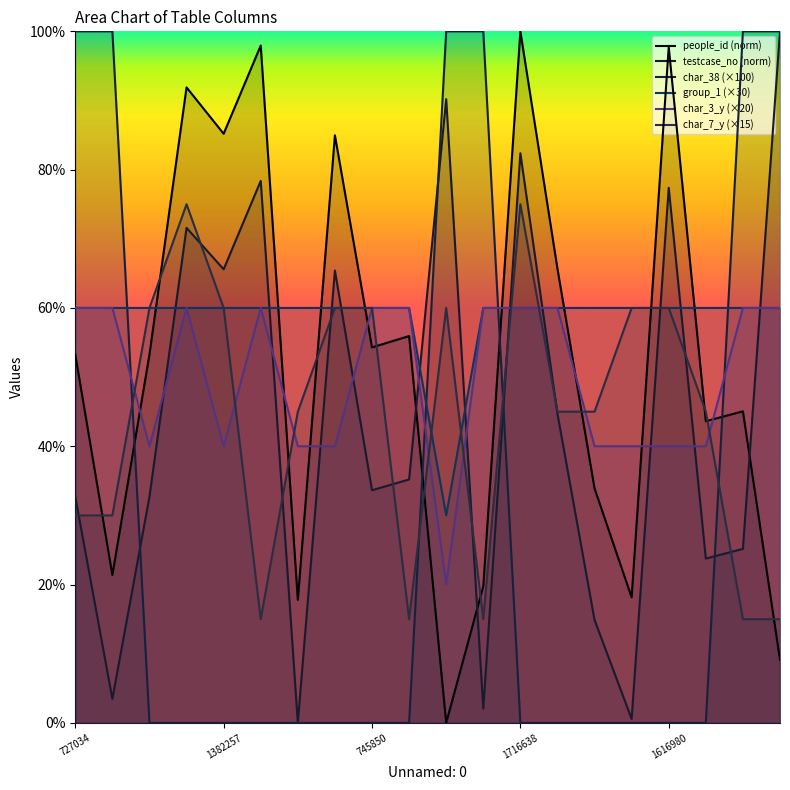

What is the minimum value for group_1 (×30)?

30.0